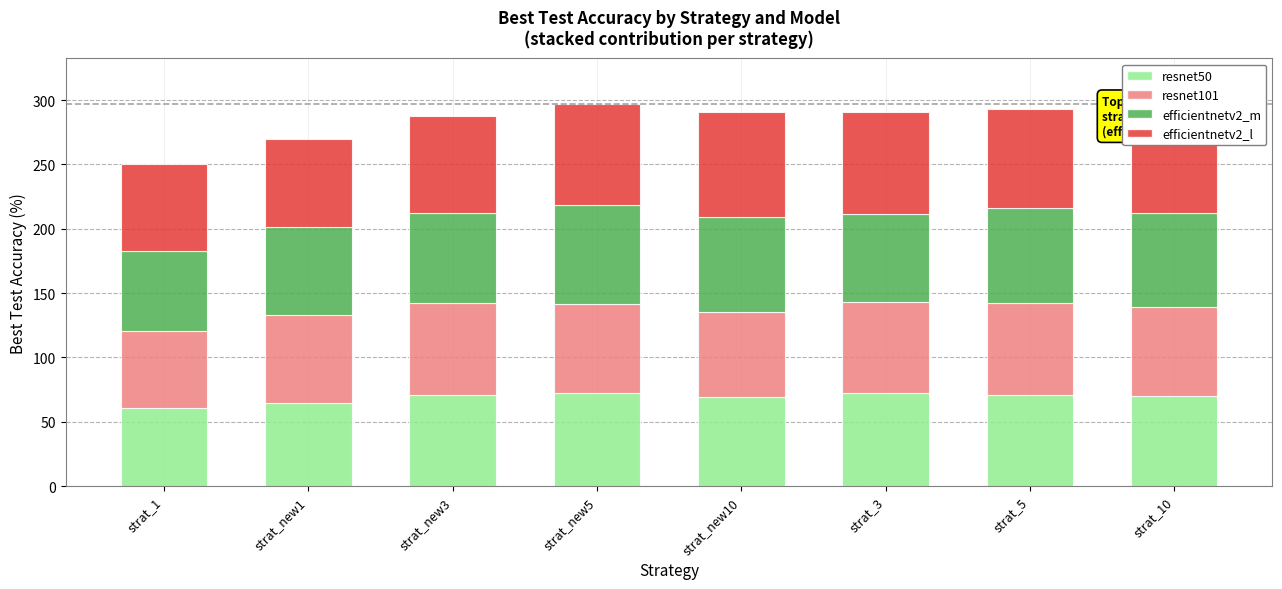

Rank the categories by efficientnetv2_l value from highest to lowest.

strat_new10, strat_10, strat_3, strat_new5, strat_5, strat_new3, strat_new1, strat_1